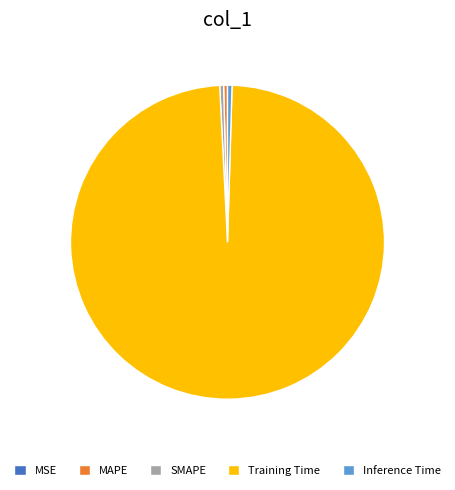

Which has a higher value, Training Time or SMAPE?

Training Time